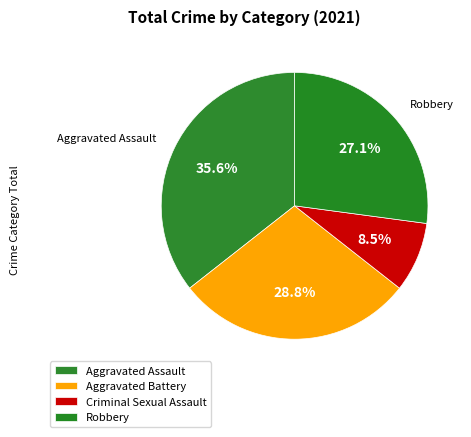

How many segments does this pie chart have?

4